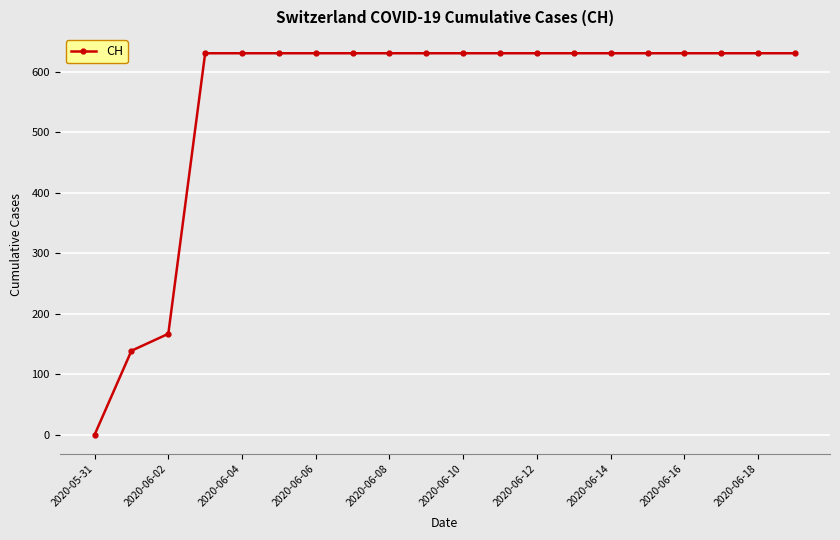

What is the maximum value shown in the chart?

631